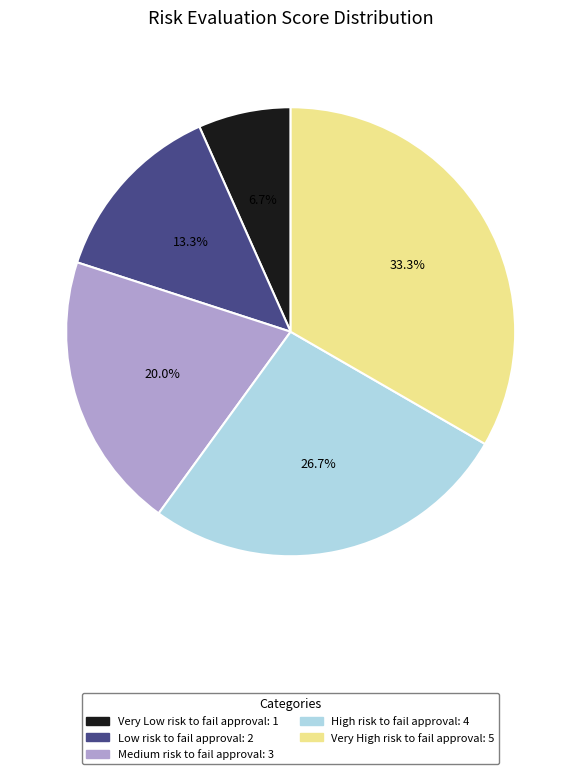

Do High risk to fail approval and Very Low risk to fail approval together represent more than half of the pie?

No